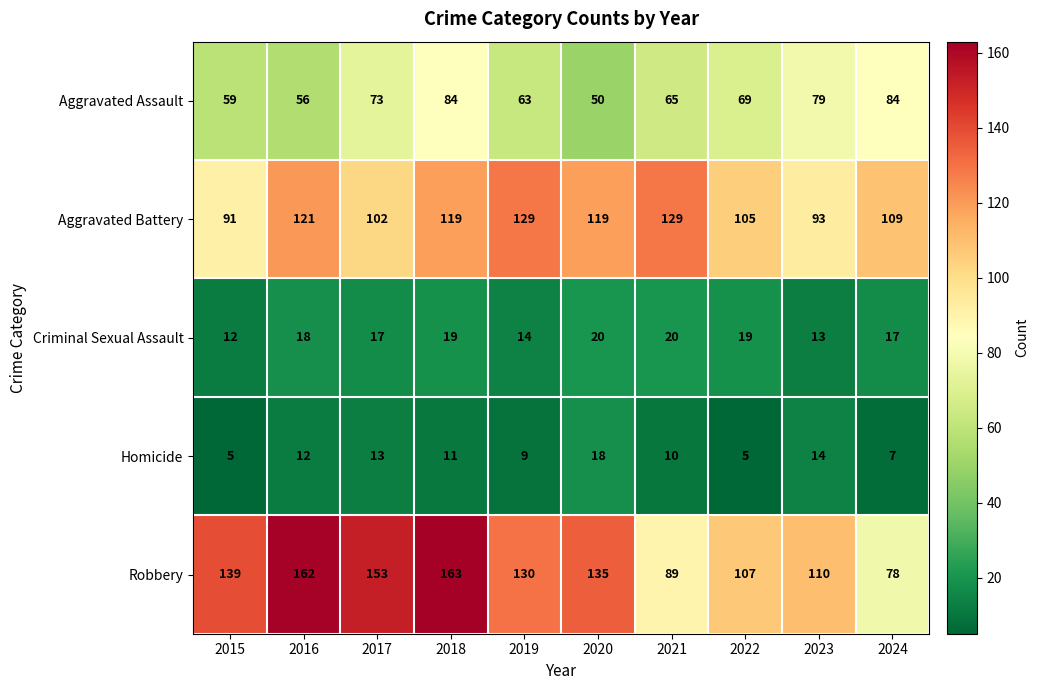

Count the number of categories in the chart.

10